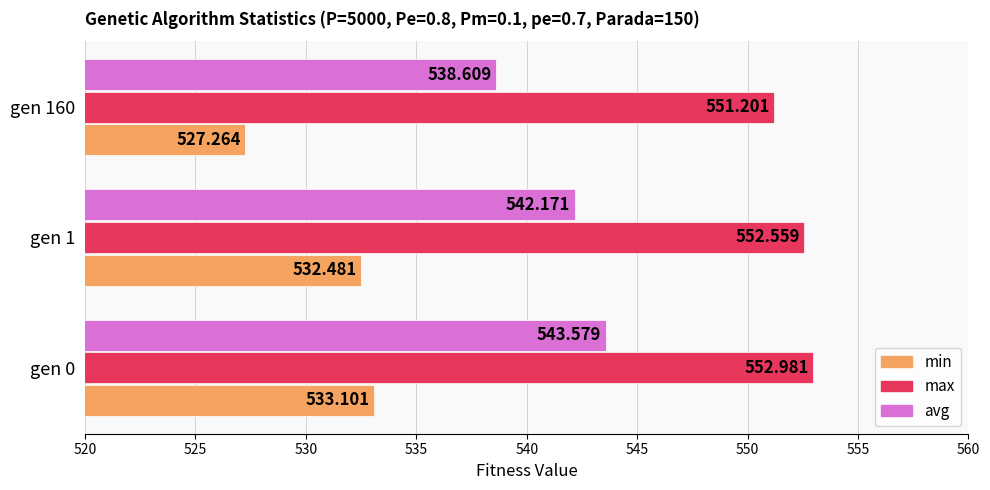

At which category does the chart reach its peak across all series?

gen 0